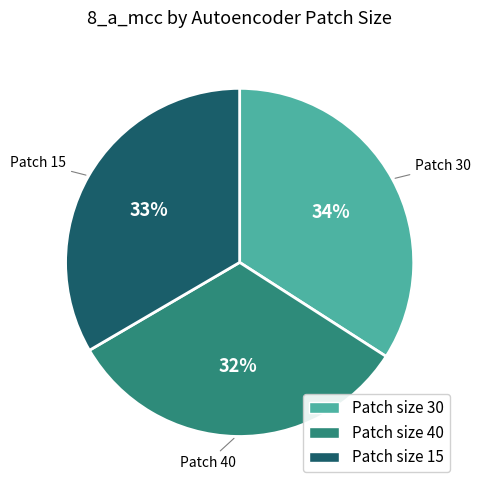

Which has a higher value, Patch size 30 or Patch size 40?

Patch size 30